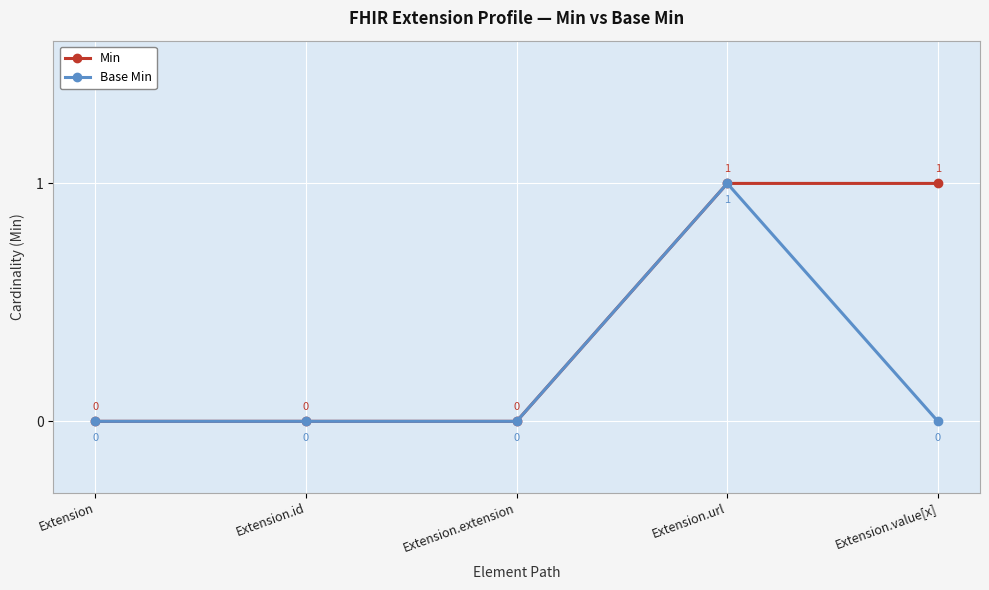

What is the sum of the Base Min values at Extension.id and Extension.url?

1